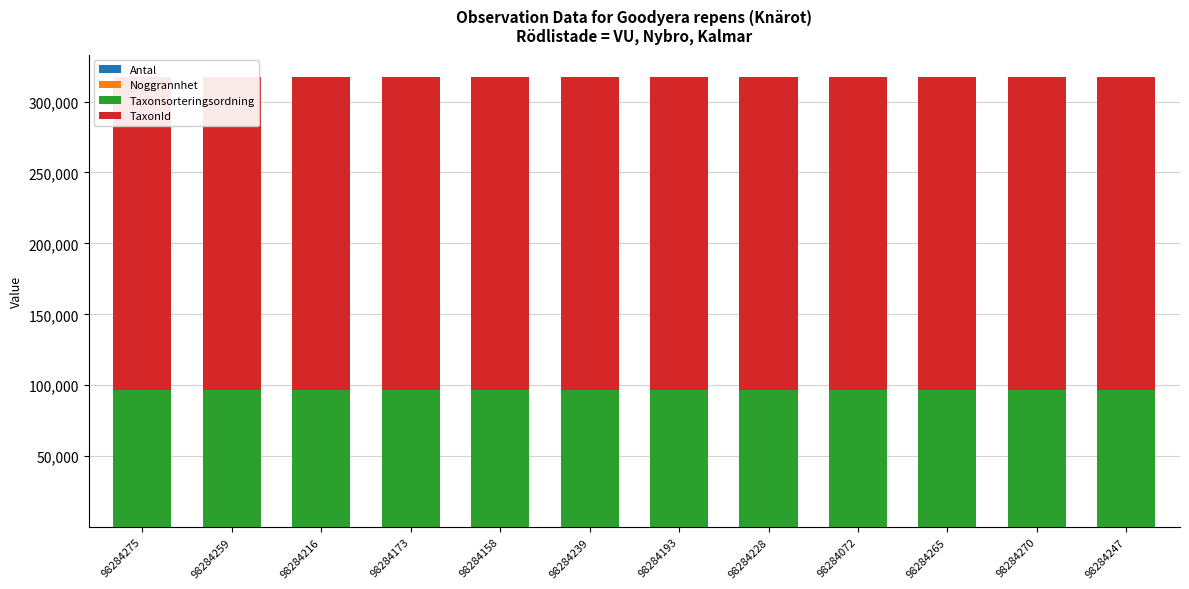

Which series has the largest range (max minus min)?

Antal